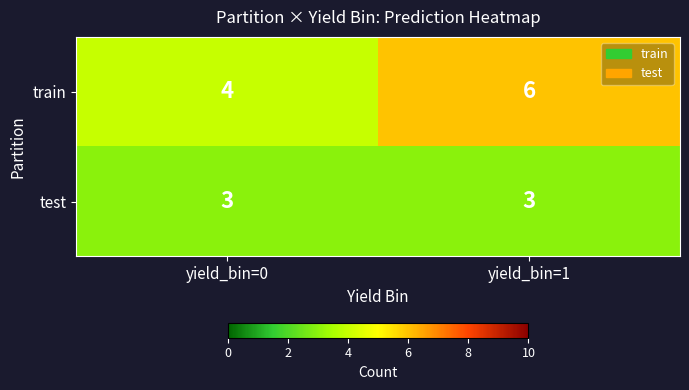

Which series has the largest range (max minus min)?

train